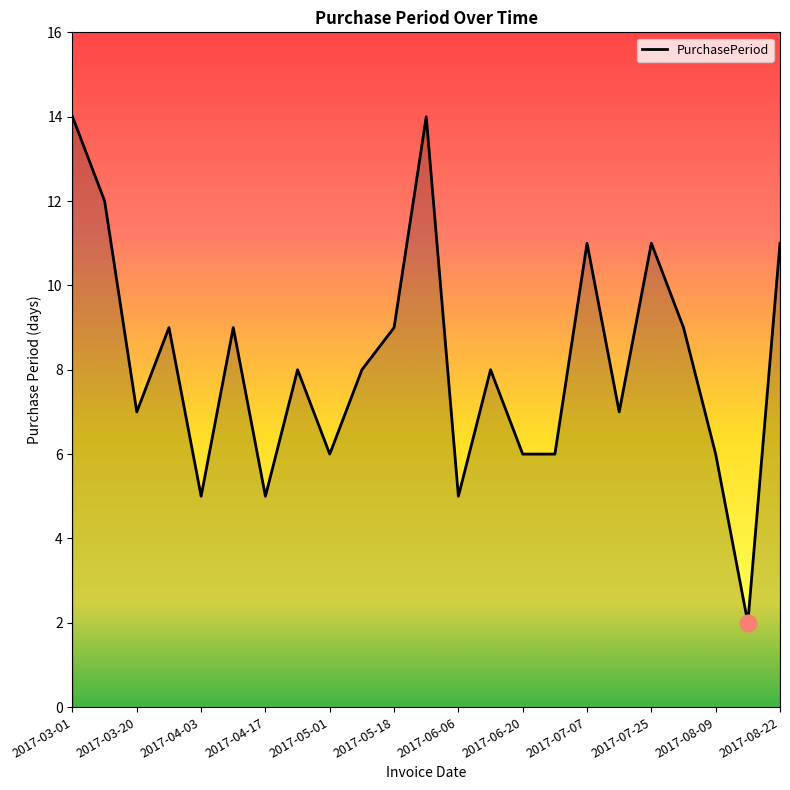

What is the maximum value shown in the chart?

14